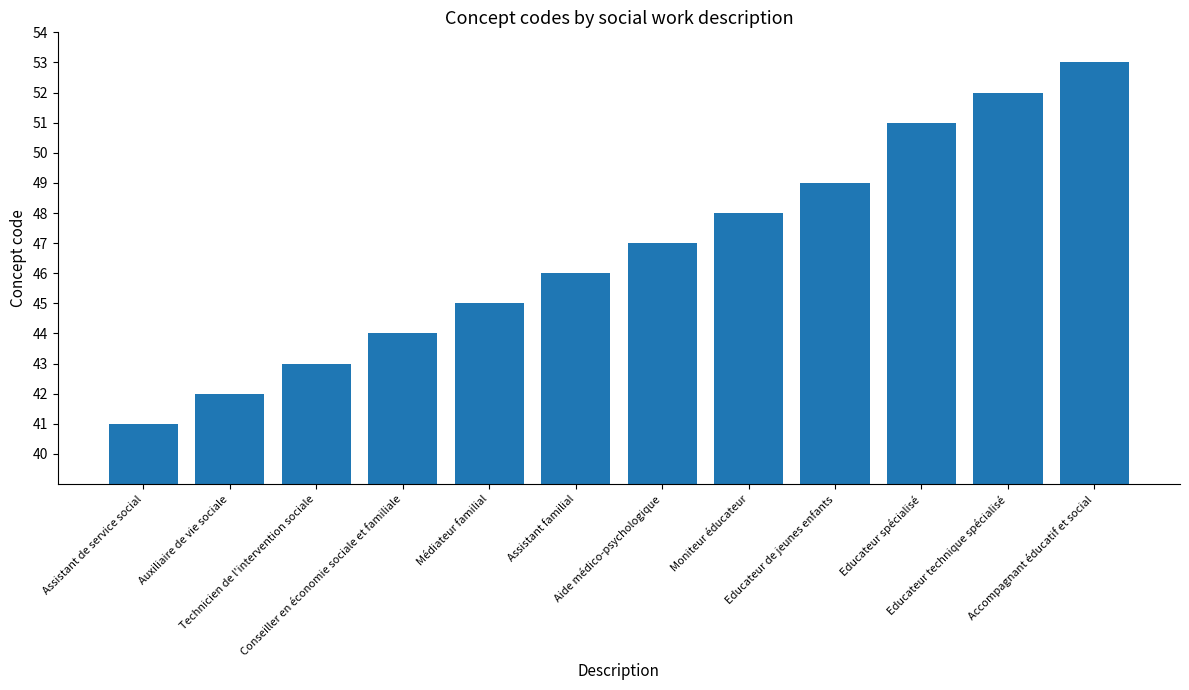

What is the change in value from Assistant familial to Accompagnant éducatif et social?

+7